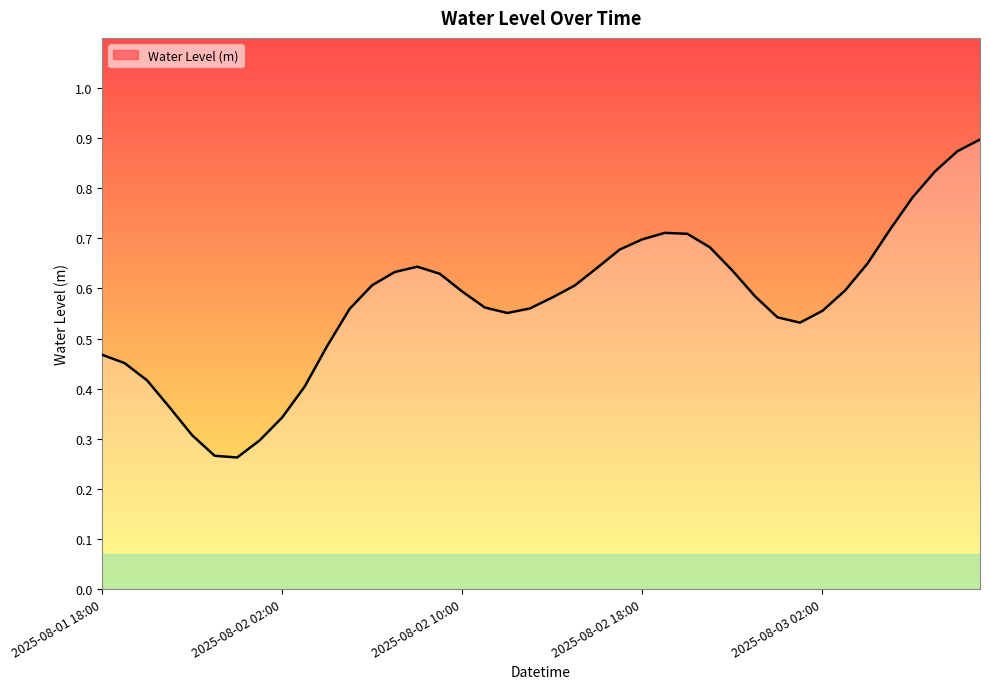

How many lines are shown in the chart?

1